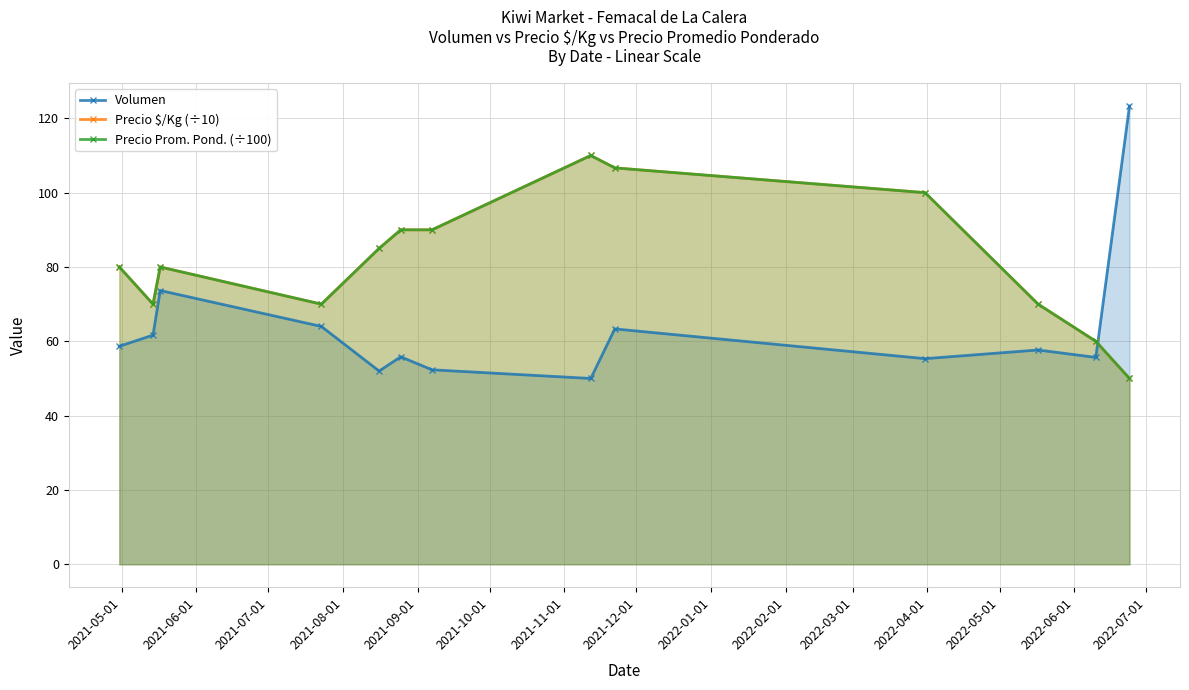

Reading left to right, what are all the values shown in this chart?

Volumen: 58.7	61.7	73.7	64.0	52.0	55.8	52.3	50.0	63.3	55.3	57.7	55.7	123.3
Precio $/Kg (÷10): 80.0	70.0	80.0	70.0	85.0	90.0	90.0	110.0	106.7	100.0	70.0	60.0	50.0
Precio Prom. Pond. (÷100): 80.0	70.0	80.0	70.0	85.0	90.0	90.0	110.0	106.7	100.0	70.0	60.0	50.0